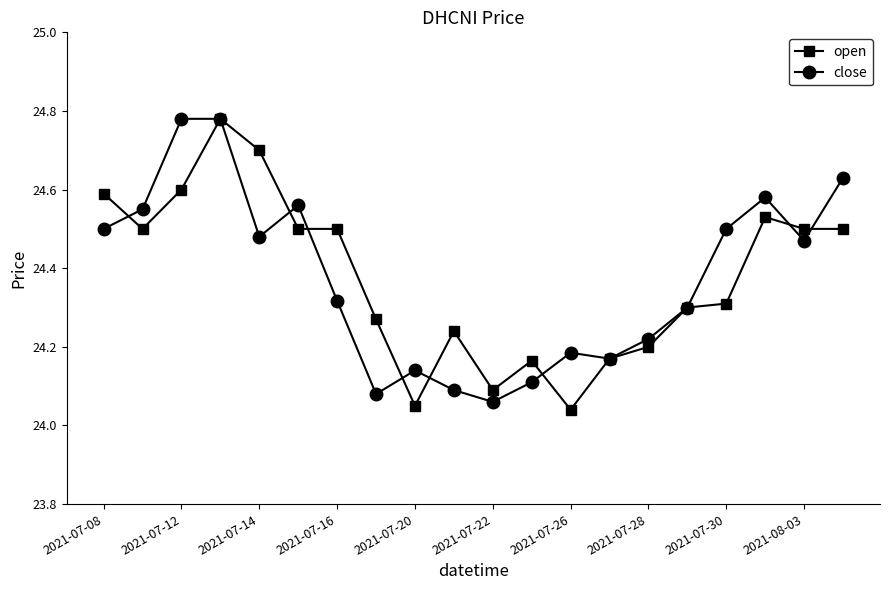

At how many categories does at least one series exceed 24?

20